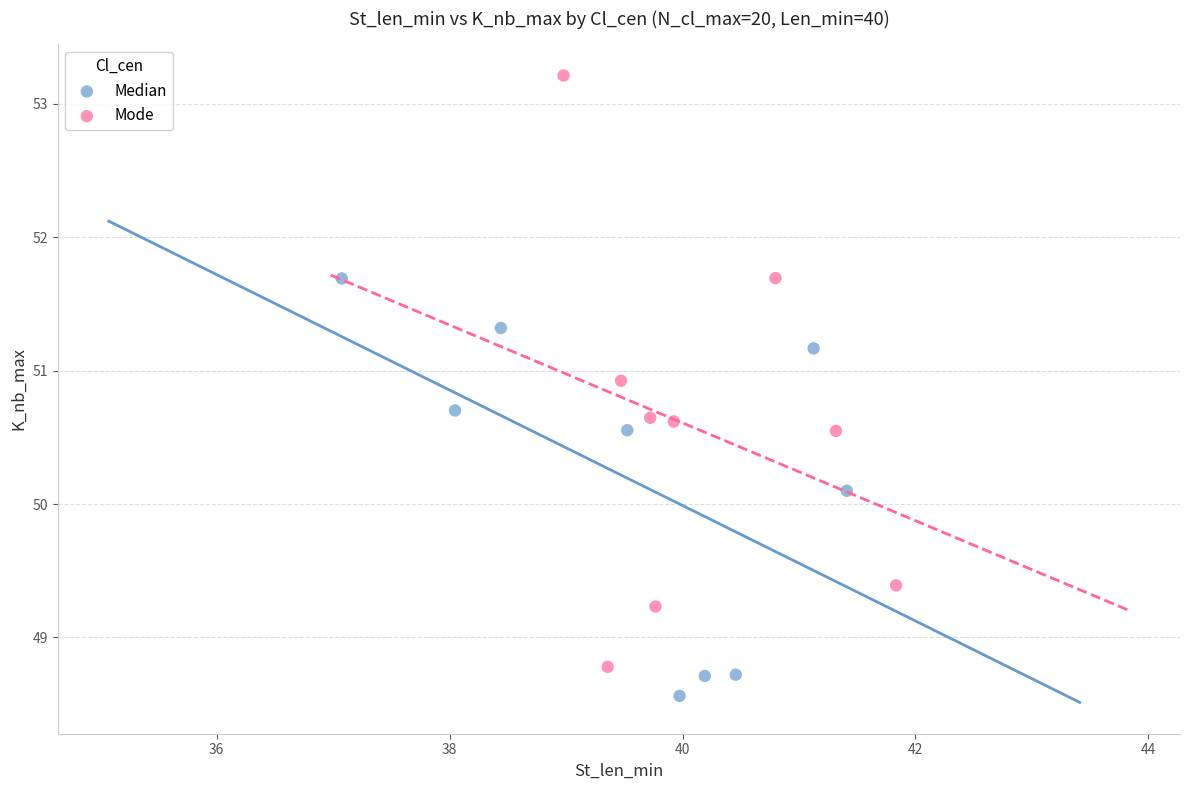

Which series reaches the maximum Y coordinate?

Mode